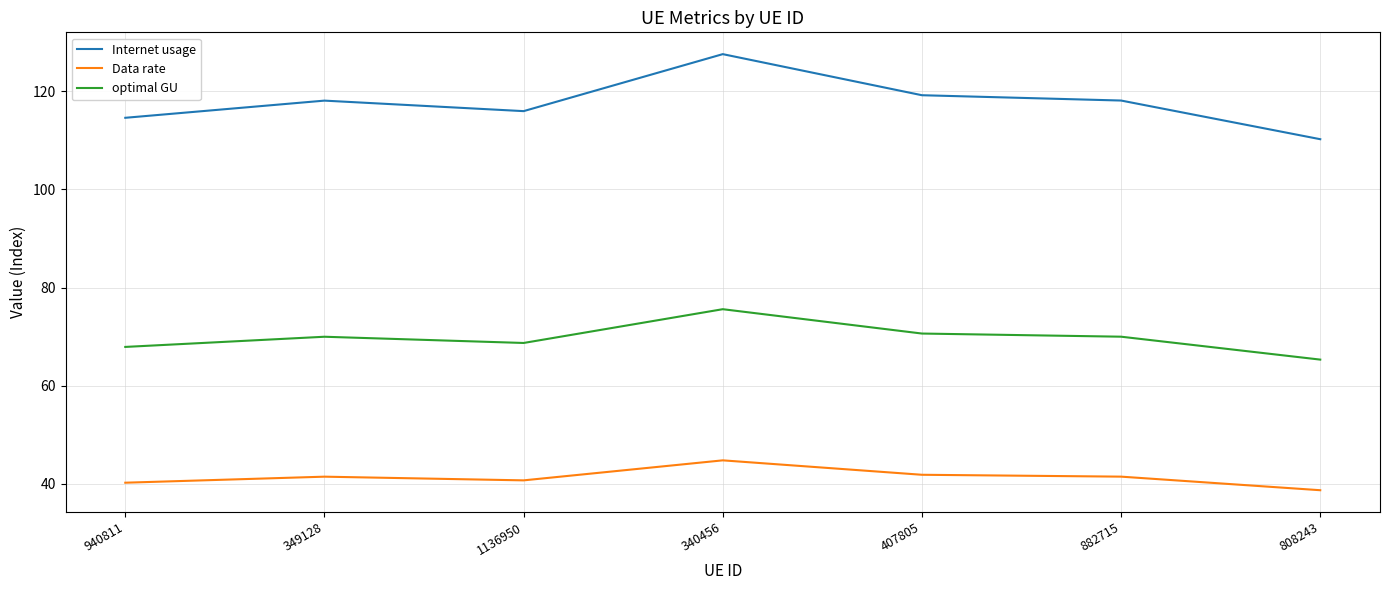

What is the difference between the maximum and minimum values in the Data rate series?

6.1